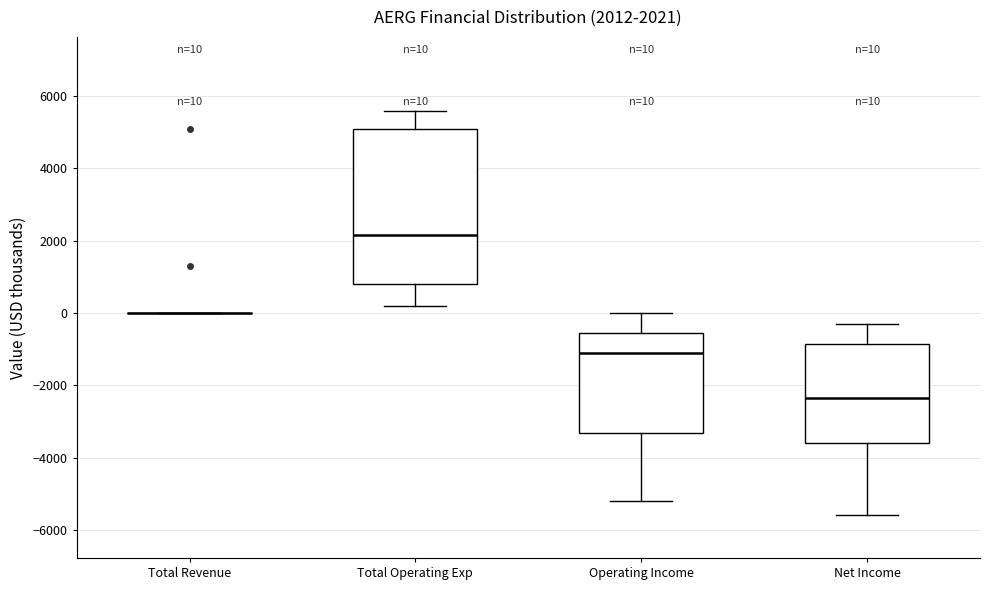

Comparing the boxes themselves (not the whiskers), which one is the tallest?

Total Operating Exp